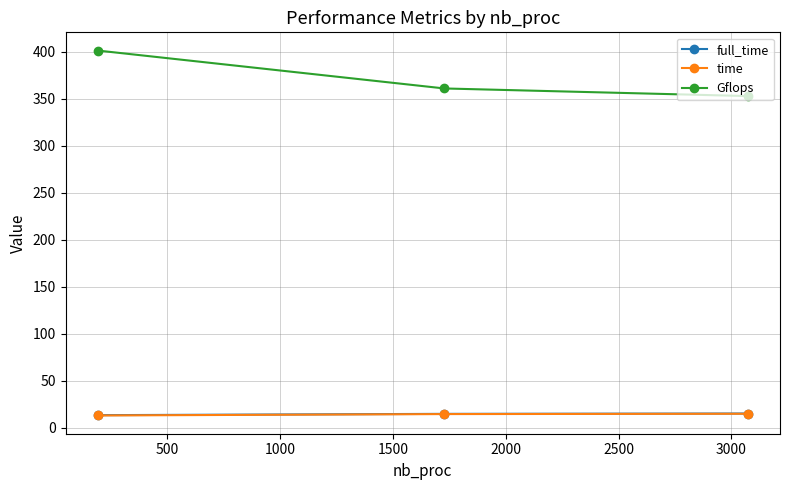

What is the difference between the maximum and minimum values in the full_time series?

1.8